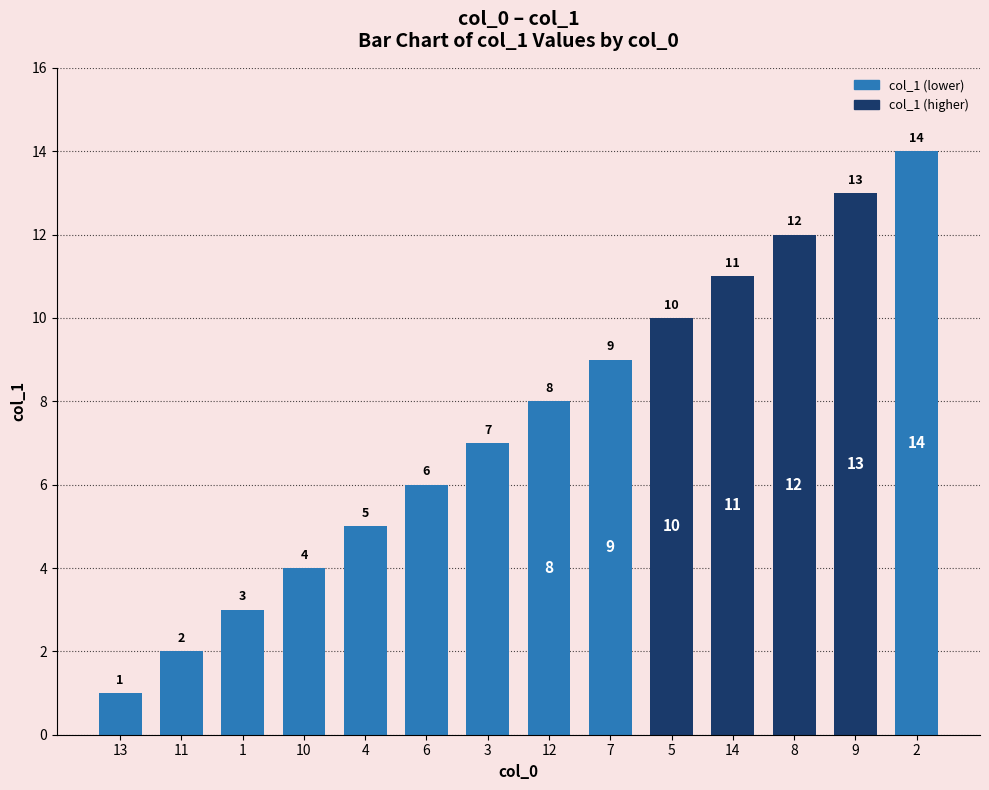

At which category does the chart reach its minimum across all series?

13